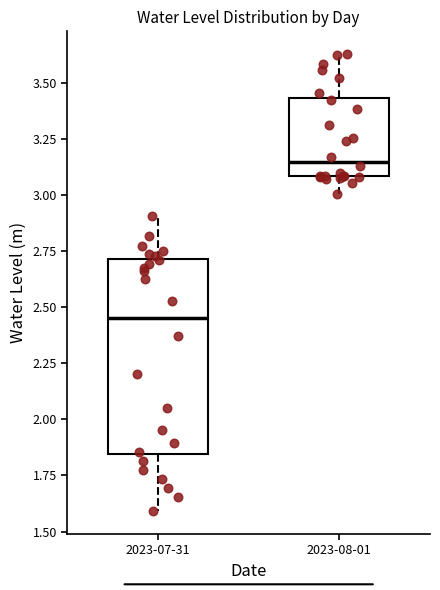

Which box has the highest median line?

2023-08-01